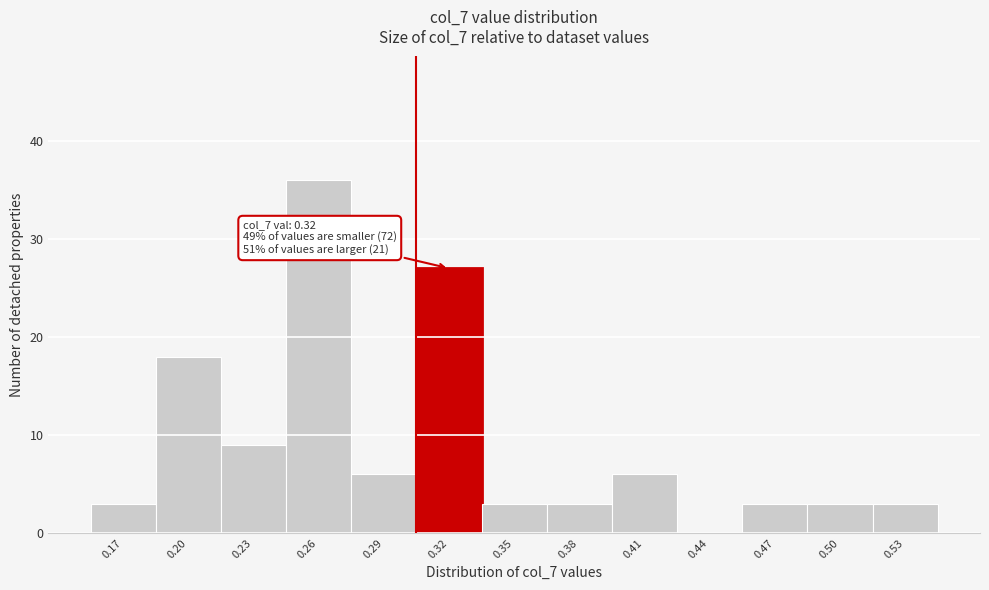

Reading left to right, transcribe all the data shown in this chart.

0.17=3	0.20=18	0.23=9	0.26=36	0.29=6	0.32=27	0.35=3	0.38=3	0.41=6	0.44=0	0.47=3	0.50=3	0.53=3